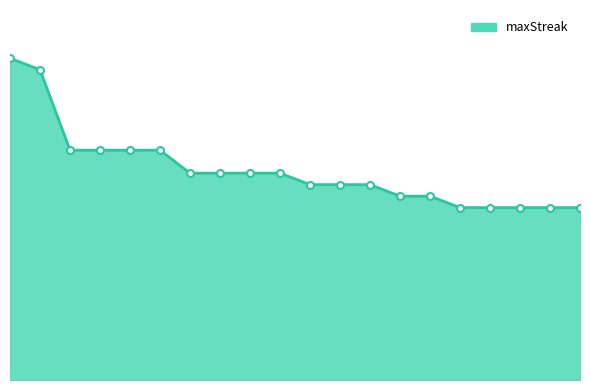

Reading right to left, transcribe all the data shown in this chart.

15	15	15	15	15	16	16	17	17	17	18	18	18	18	20	20	20	20	27	28